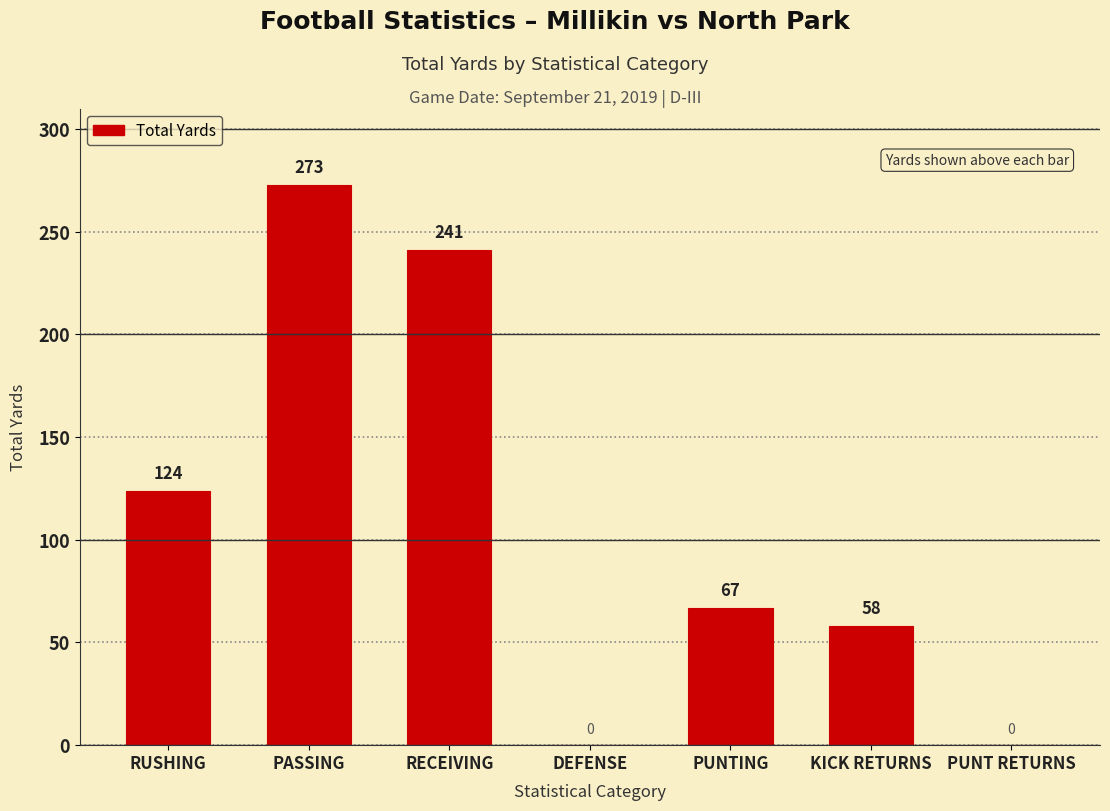

How many positive values are there?

5